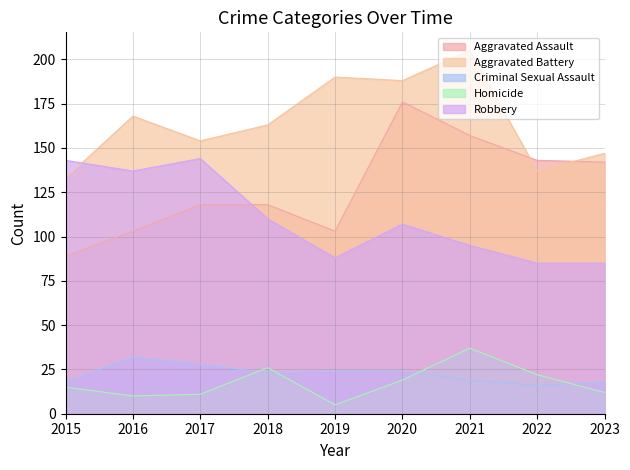

How many interior local peaks does the Aggravated Assault series have?

1